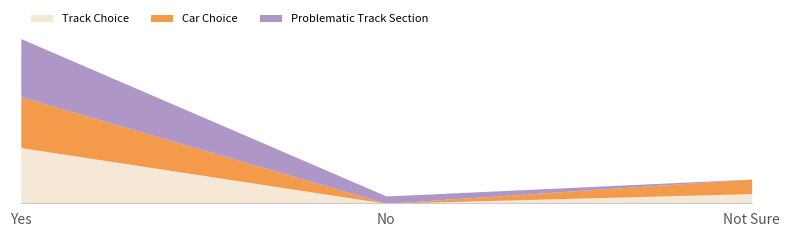

What is the difference between the maximum and minimum values in the Car Choice series?

21